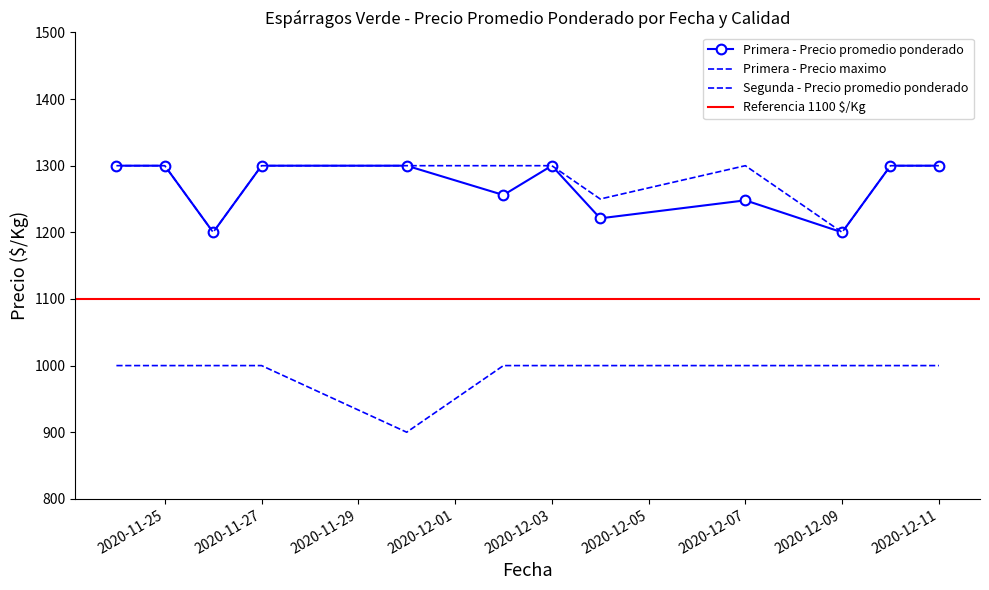

True or false: Primera - Precio promedio ponderado and Segunda - Precio promedio ponderado intersect in this chart.

False